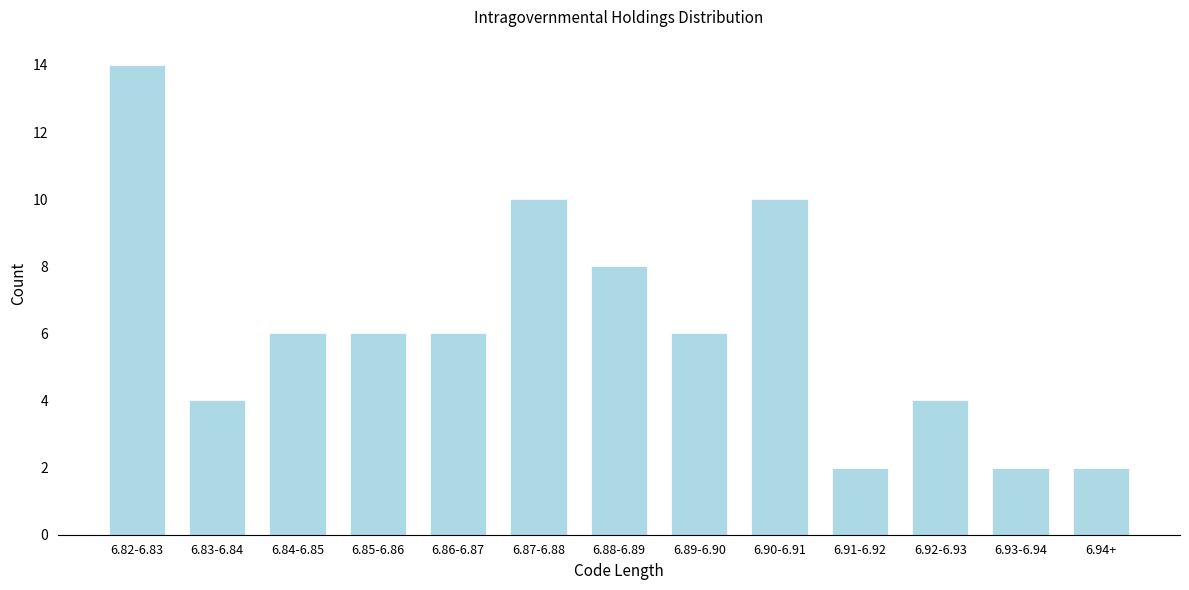

Reading left to right, transcribe all the data shown in this chart.

14	4	6	6	6	10	8	6	10	2	4	2	2